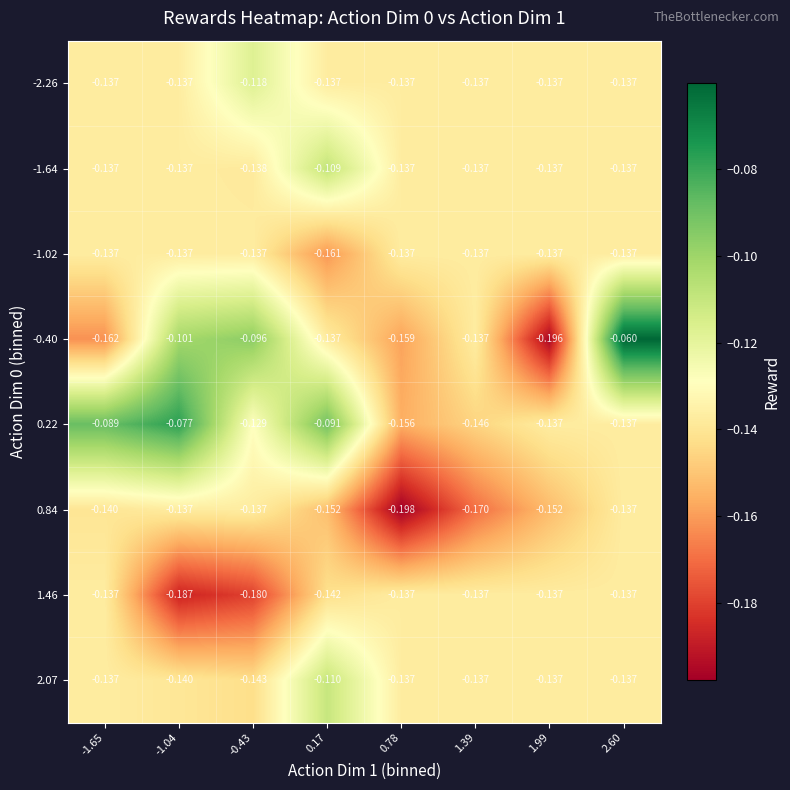

Between -1.65 and 2.60, which series saw the biggest shift?

-0.40